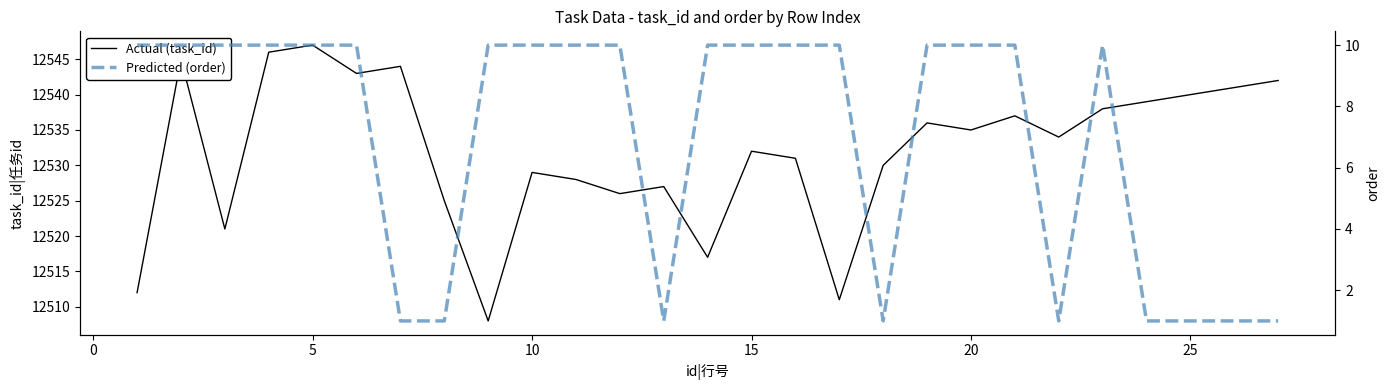

Which series has the largest total across all categories?

Actual (task_id)